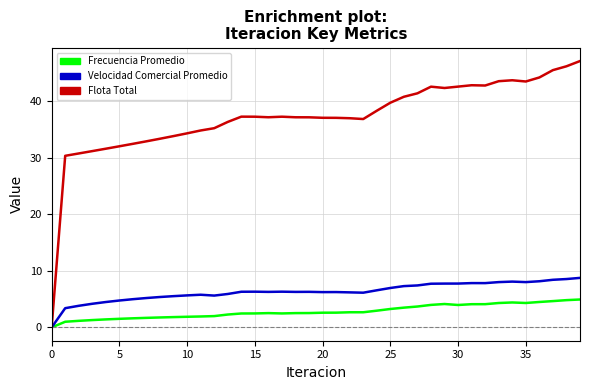

What are all the series names shown in the legend?

Frecuencia Promedio, Velocidad Comercial Promedio, Flota Total